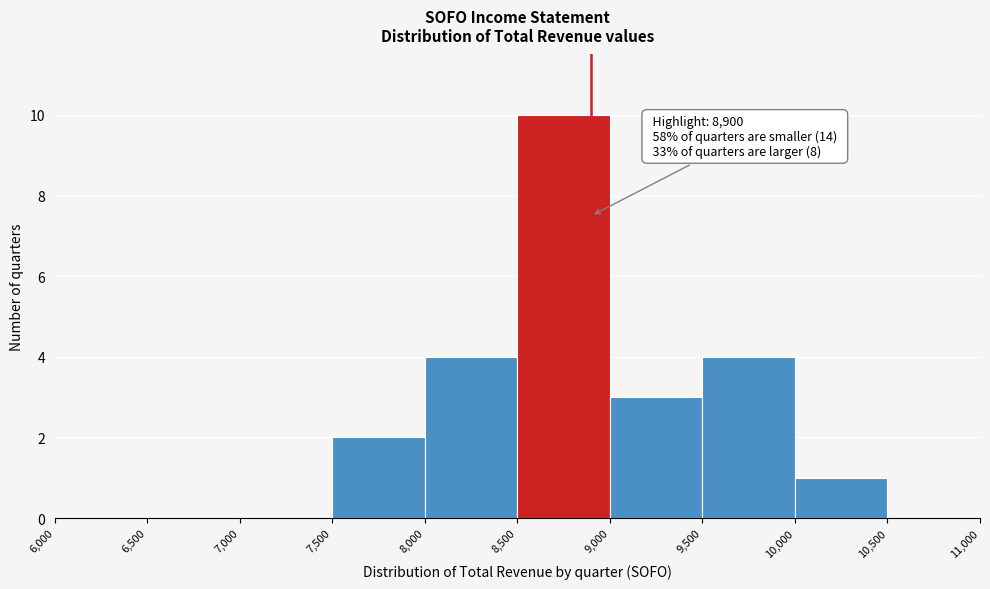

Which range on the x-axis has the tallest bar?

8,500 to 9,000